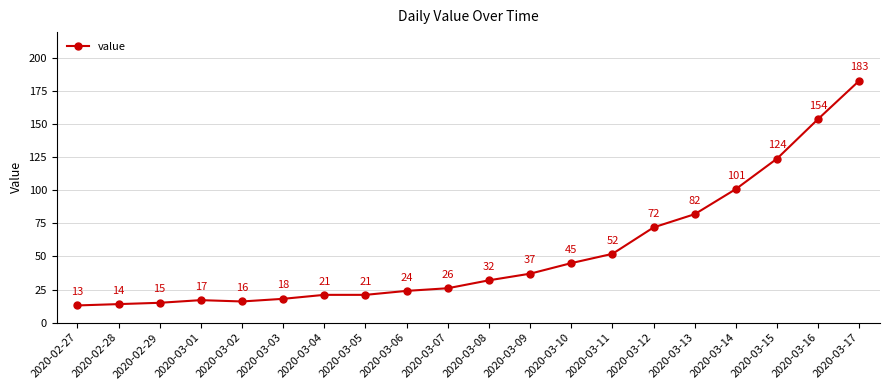

Is it true that the value at 2020-02-28 is 14?

True